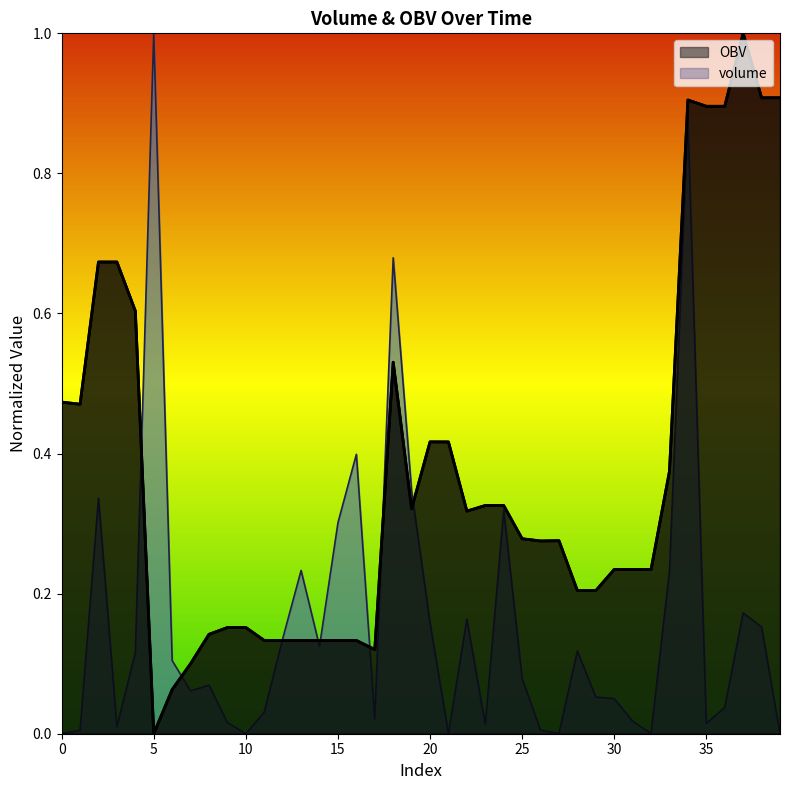

List the series in order of their peak value, lowest first.

volume, OBV